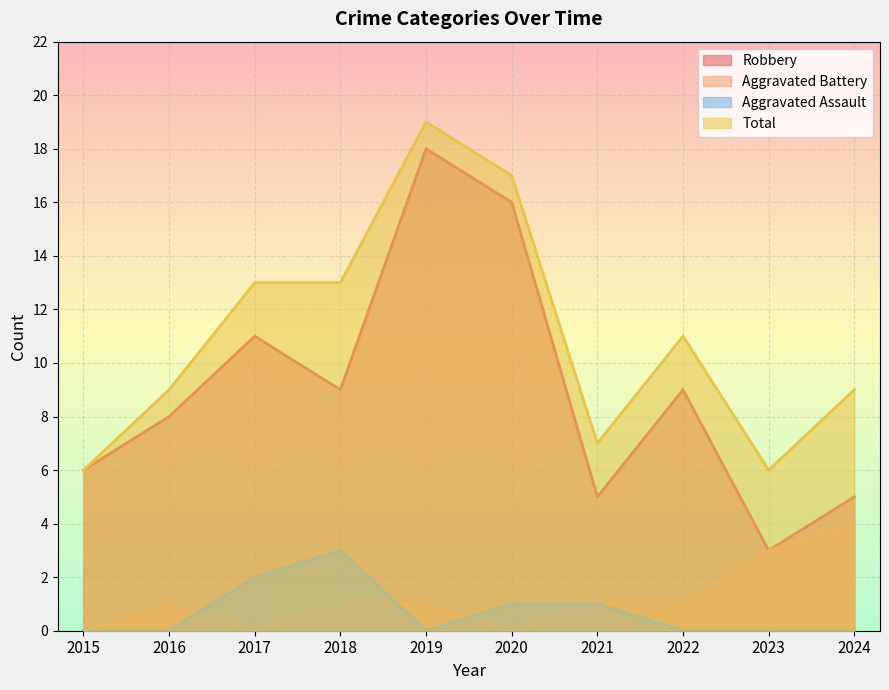

Which category has the highest value in the Aggravated Assault series?

2018